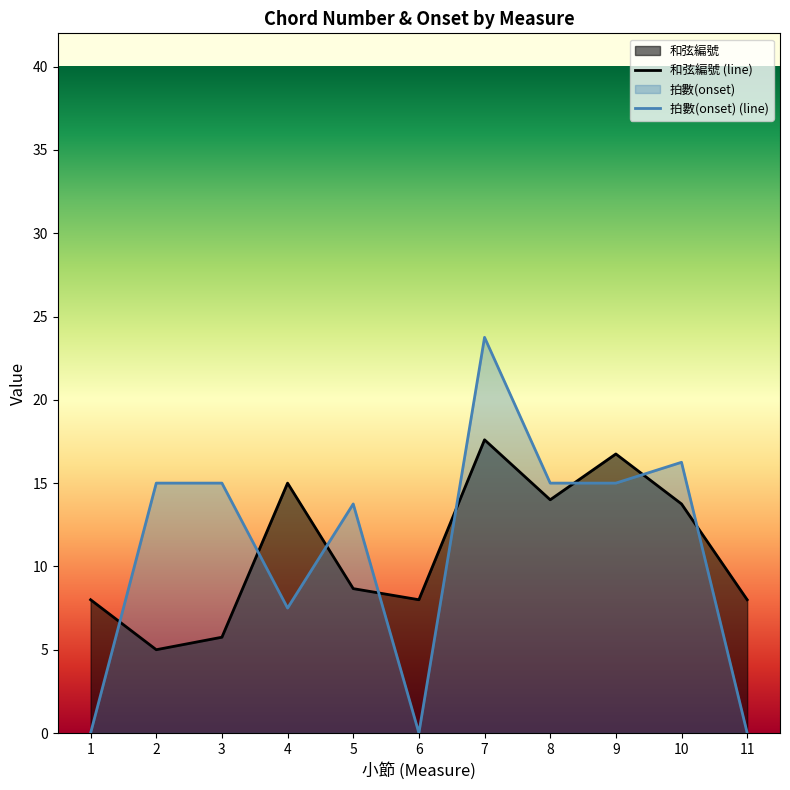

What is the sum of all 拍數(onset) (line) values?

121.2